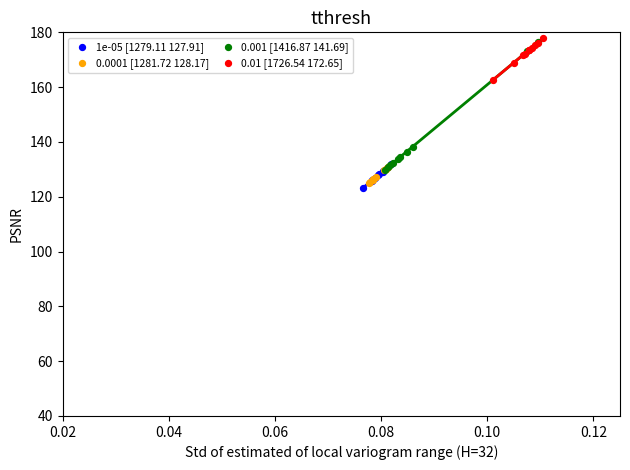

Which series has the largest Y range (max minus min)?

0.001 [1416.87 141.69]